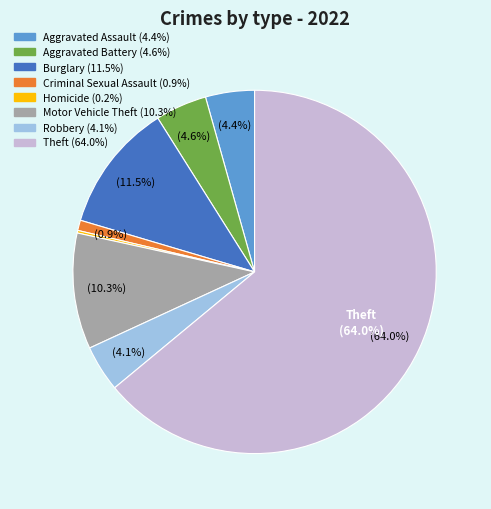

Is there any slice that represents more than half of the pie?

Yes